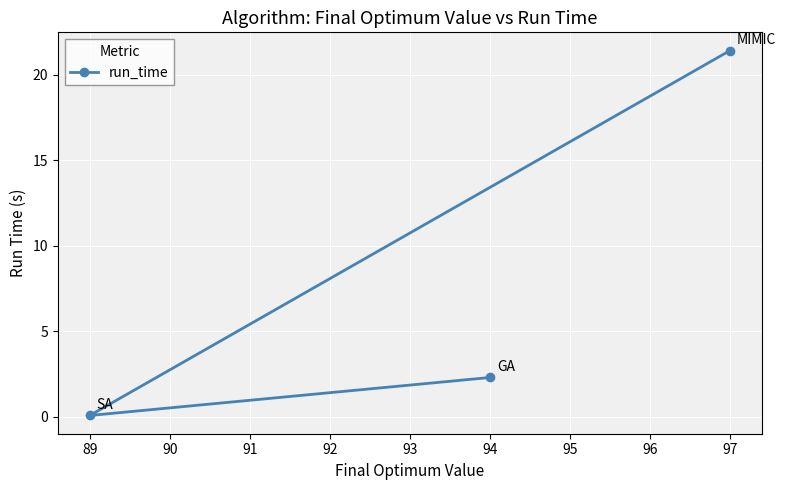

Is this an area chart (filled region under the line)?

No